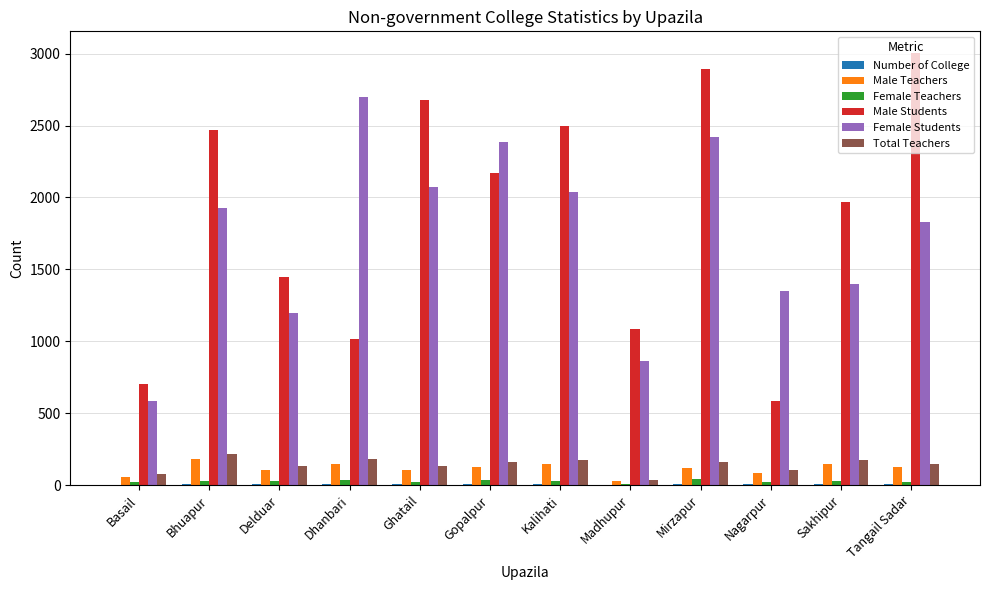

Which category has the highest value across all series?

Tangail Sadar